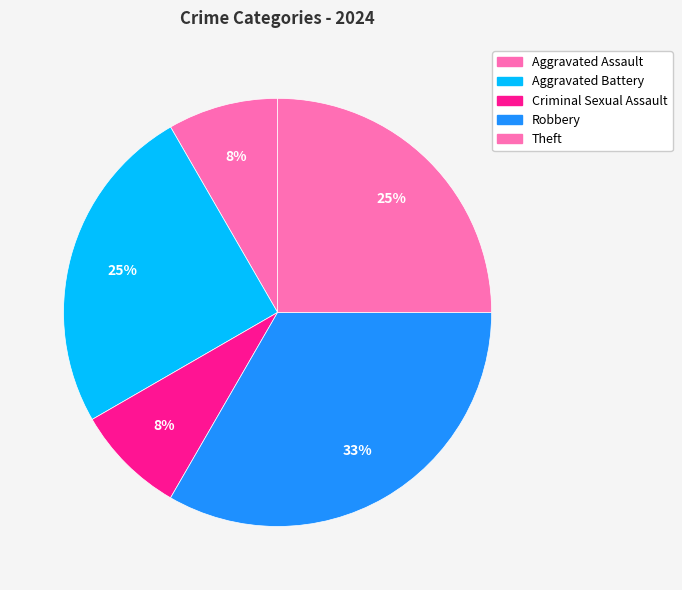

Does any single category account for the majority?

No